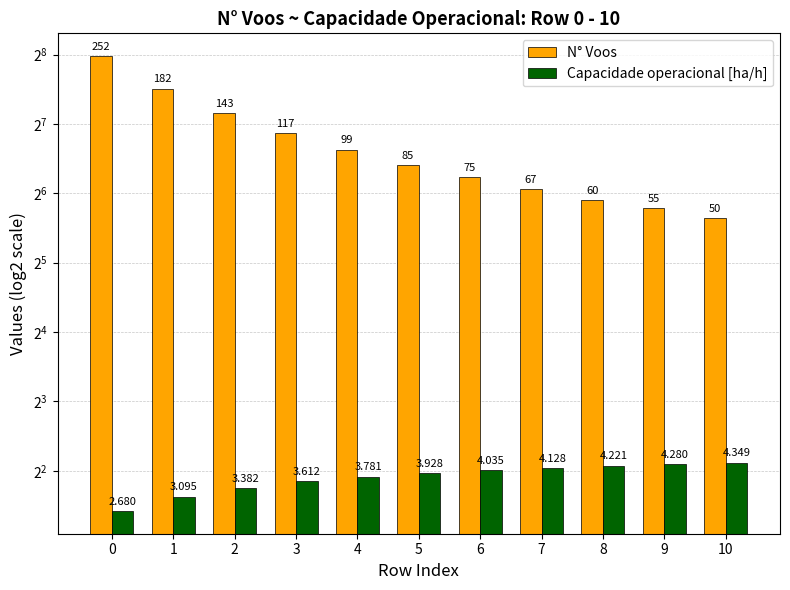

At 4, list the series in order from largest to smallest.

N° Voos, Capacidade operacional [ha/h]